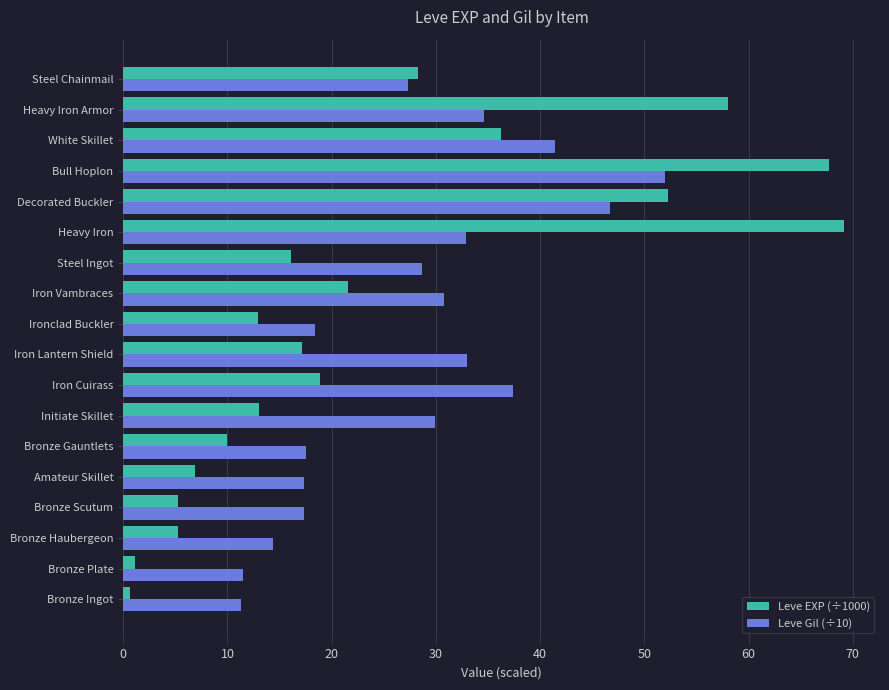

What is the smallest value displayed?

0.6